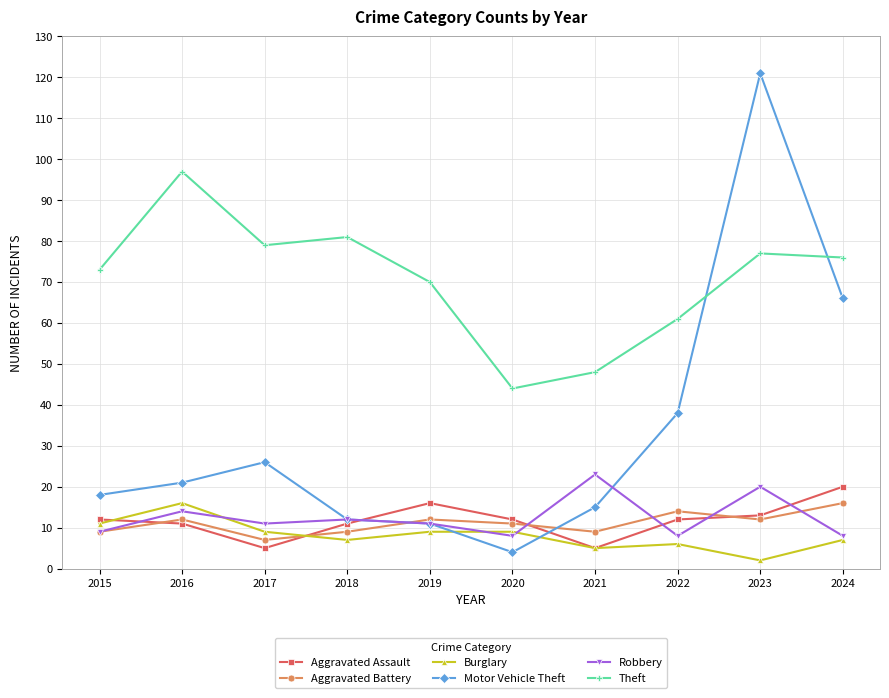

What is the minimum value for Aggravated Battery?

7